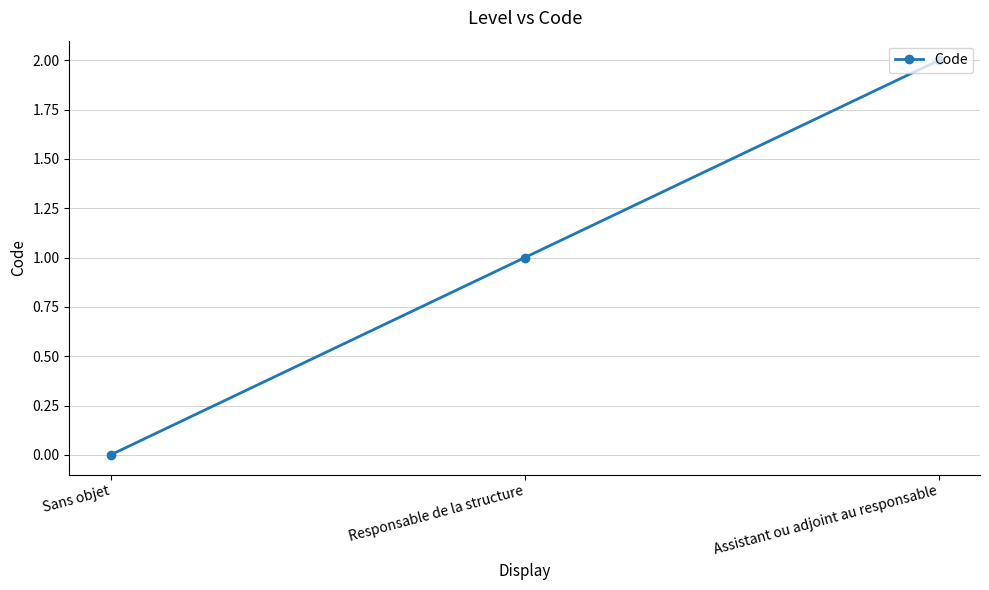

Reading left to right, what are all the values shown in this chart?

0	1	2